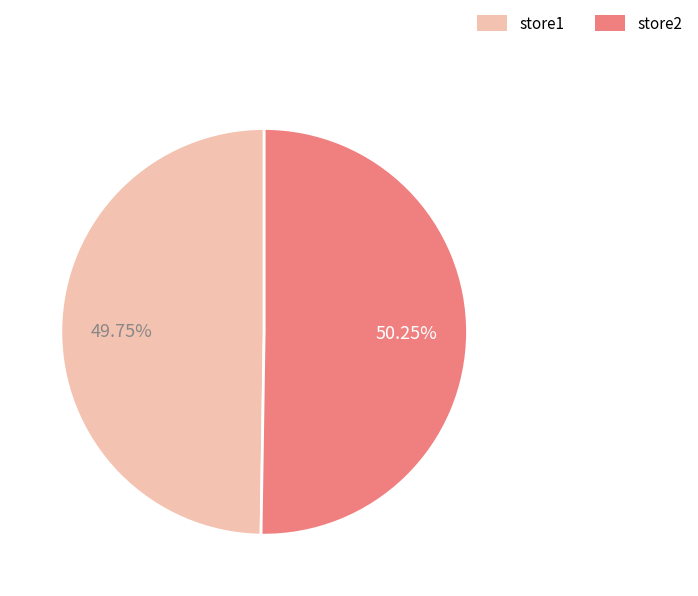

What is the ratio of the value at store1 to the value at store2?

1.0